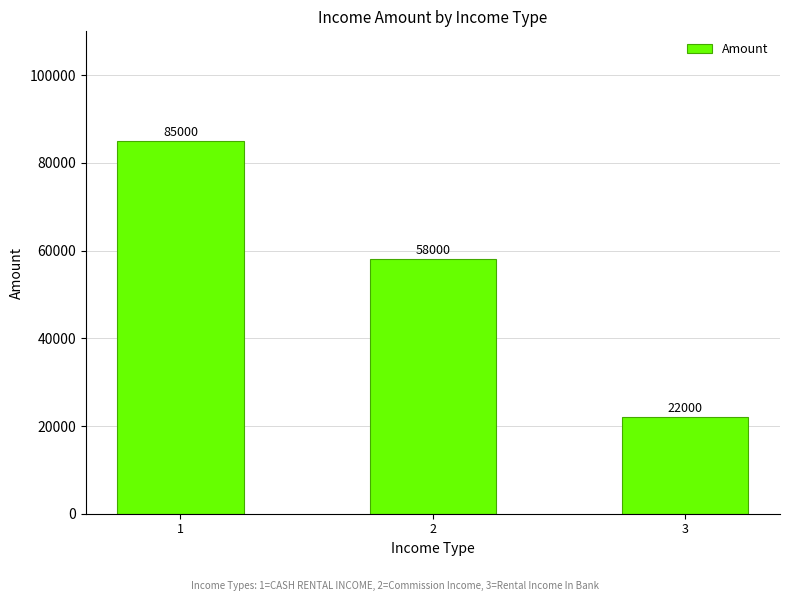

What is the difference between the values at 1 and 3?

63000